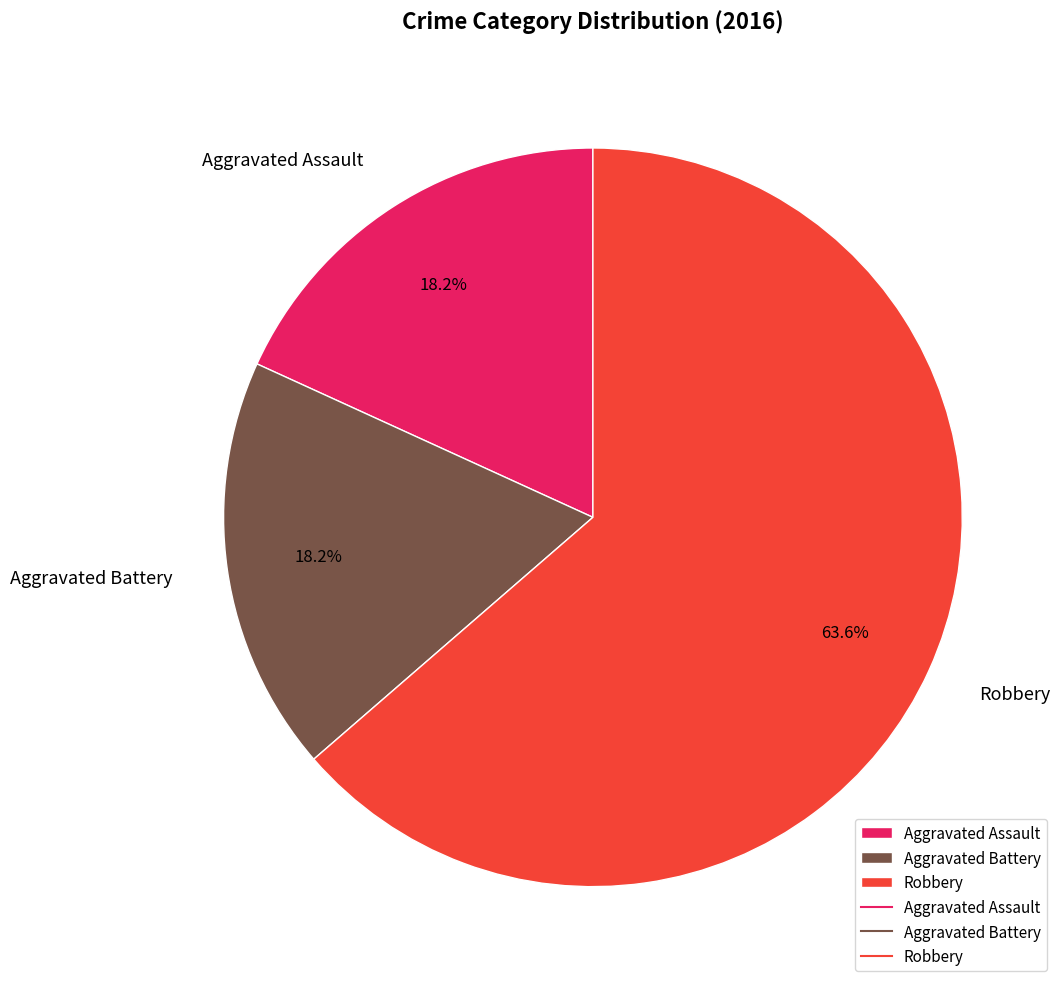

To the nearest percent, what portion does Aggravated Assault represent?

18%